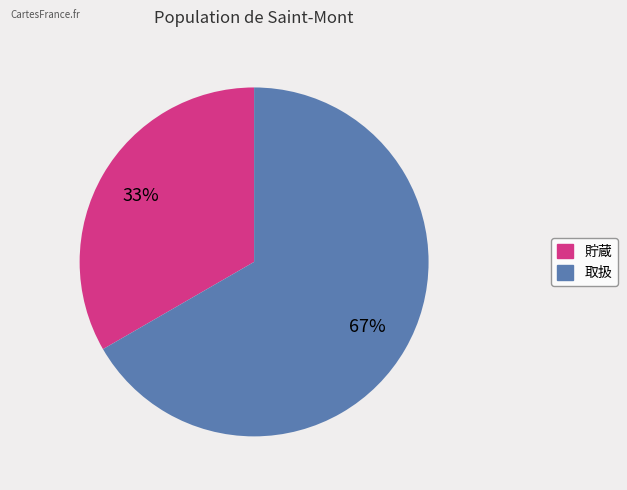

Do 貯蔵 and 取扱 together represent more than half of the pie?

Yes